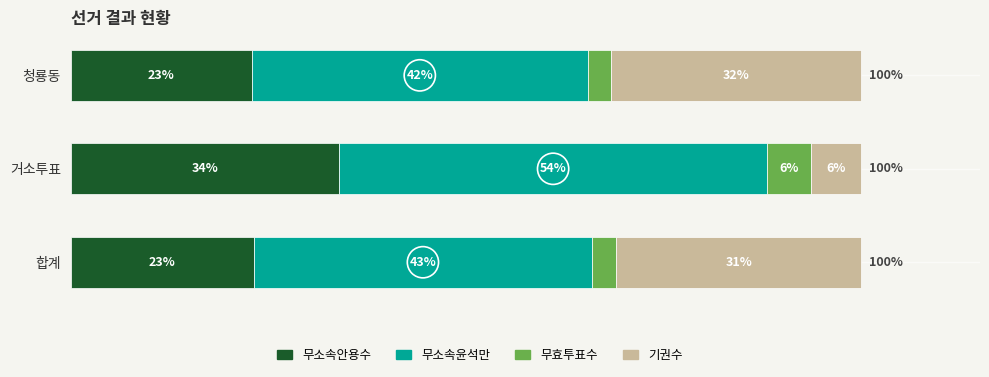

What are all the series names shown in the legend?

무소속안용수, 무소속윤석만, 무효투표수, 기권수